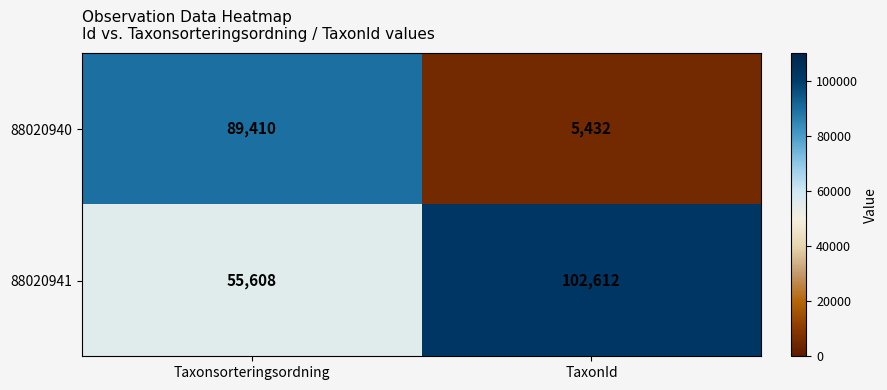

Is the value of 88020941 at Taxonsorteringsordning greater than the value of 88020940 at Taxonsorteringsordning?

No